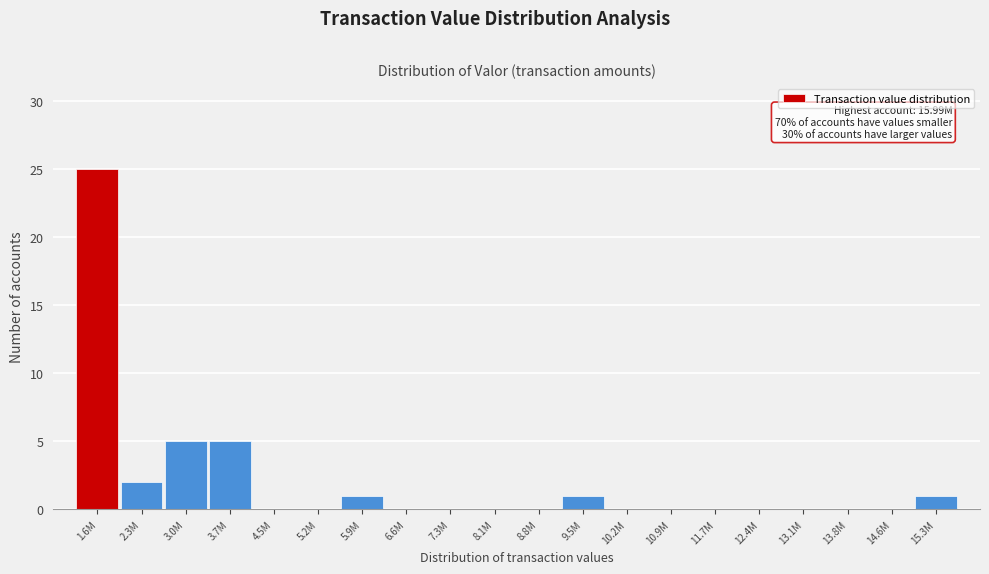

Reading right to left, list all the values displayed in this chart.

15.3M=1	14.6M=0	13.8M=0	13.1M=0	12.4M=0	11.7M=0	10.9M=0	10.2M=0	9.5M=1	8.8M=0	8.1M=0	7.3M=0	6.6M=0	5.9M=1	5.2M=0	4.5M=0	3.7M=5	3.0M=5	2.3M=2	1.6M=25